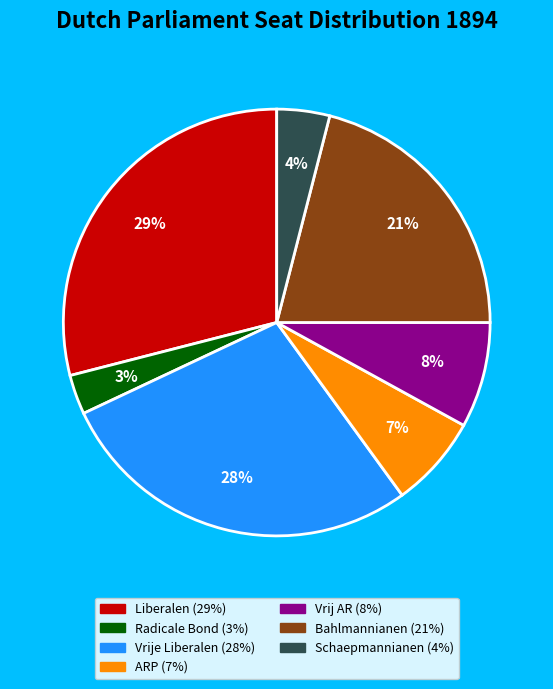

To the nearest percent, what percentage of the pie is Vrij AR?

8%